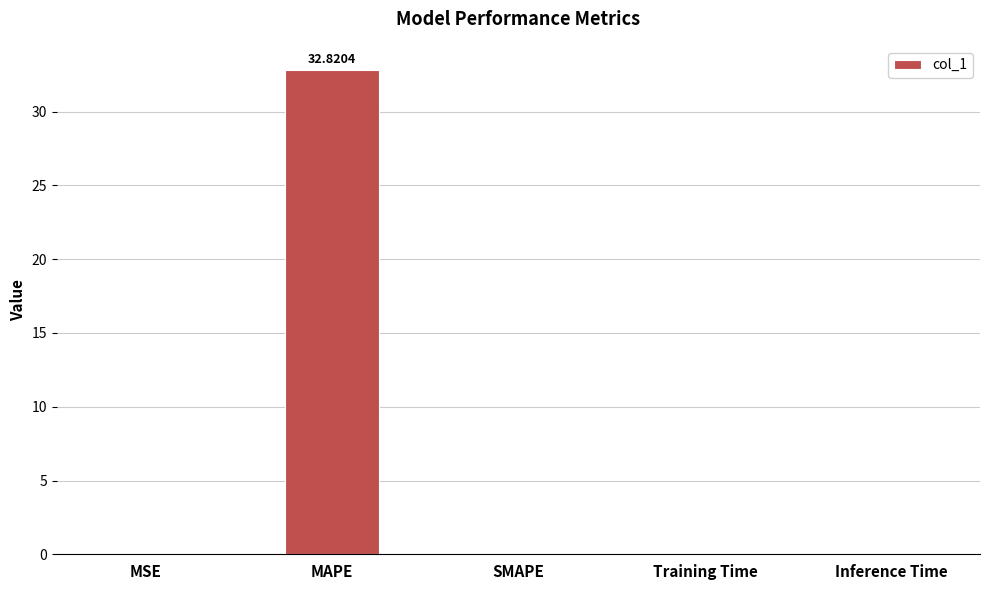

What is the change in value from MAPE to SMAPE?

-32.8